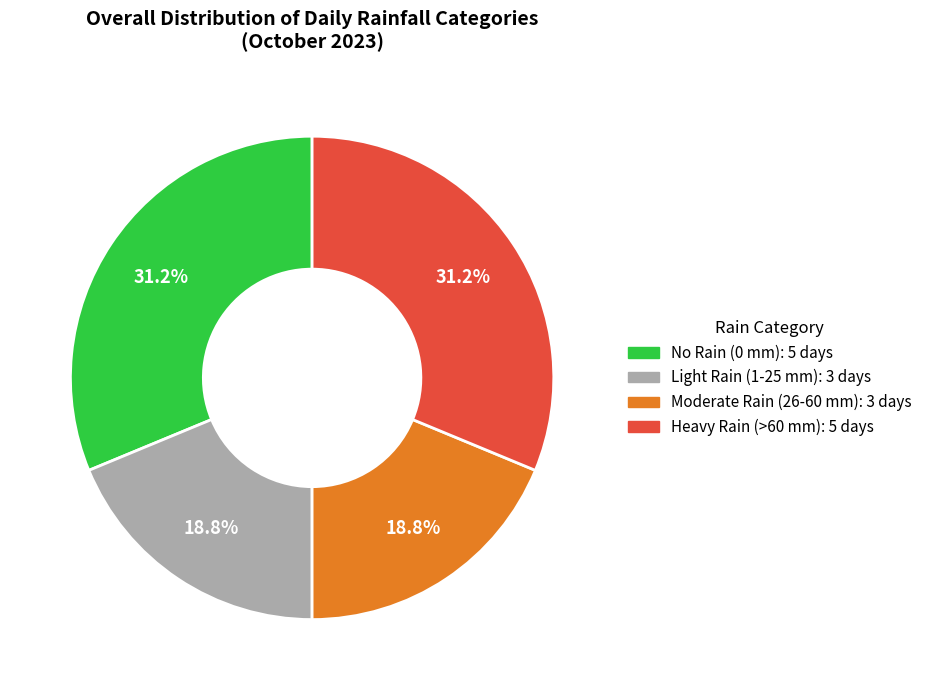

To the nearest percent, what is the average slice percentage?

25%